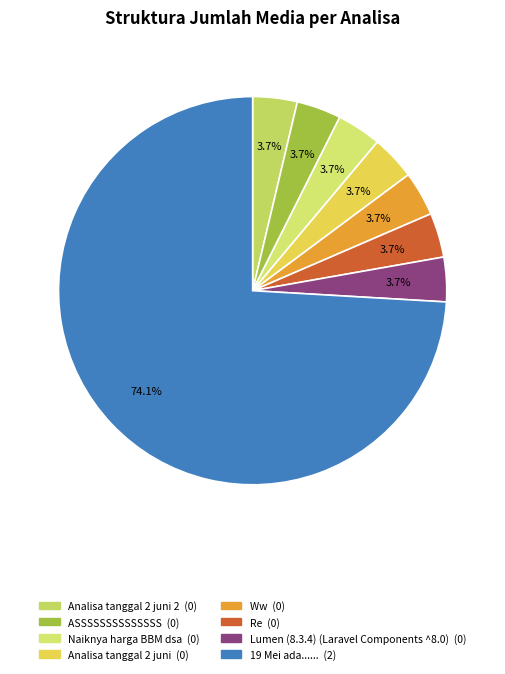

What is the smallest slice in the pie chart?

Analisa tanggal 2 juni 2